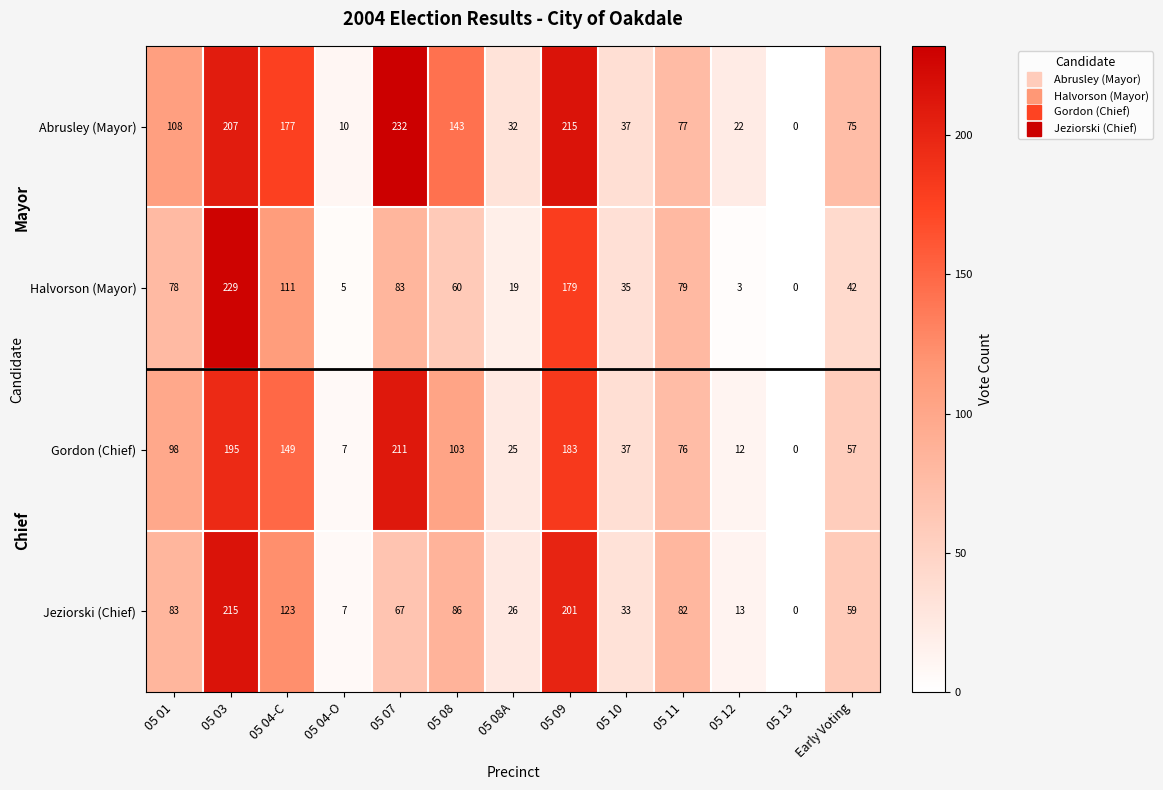

Read the Abrusley (Mayor) value at 05 12, to the nearest 10.

20